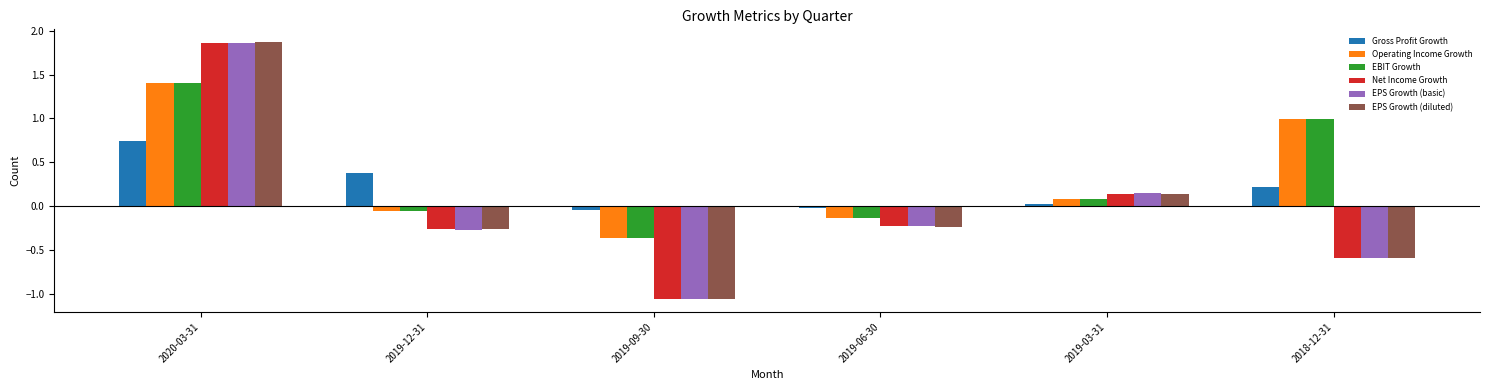

What are all the series names shown in the legend?

Gross Profit Growth, Operating Income Growth, EBIT Growth, Net Income Growth, EPS Growth (basic), EPS Growth (diluted)